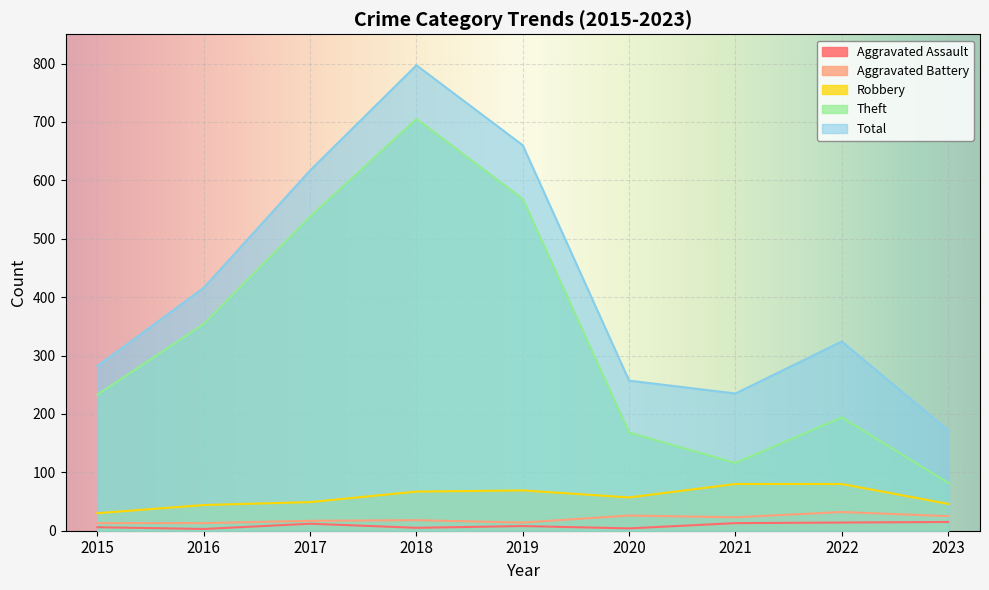

What is the value of the Total point at the 4th from the left?

797